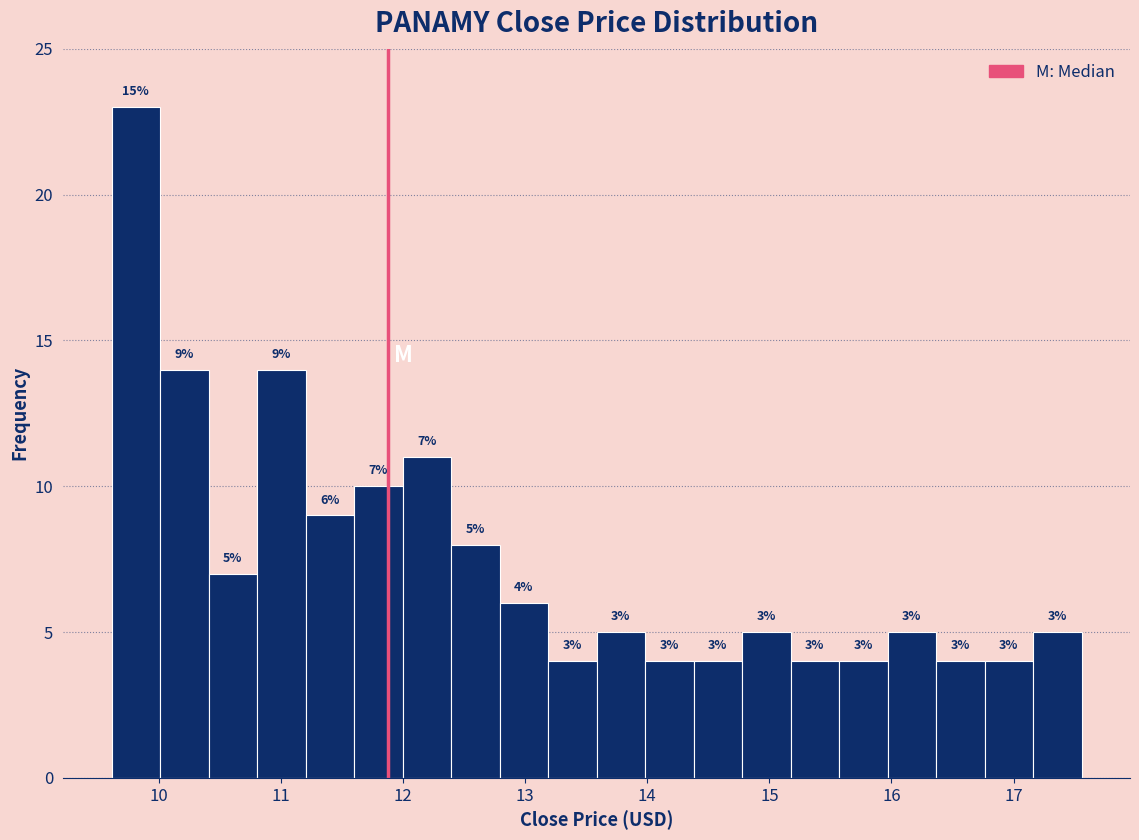

Read against the x-axis, roughly where is the centre of the tallest bar?

9.8